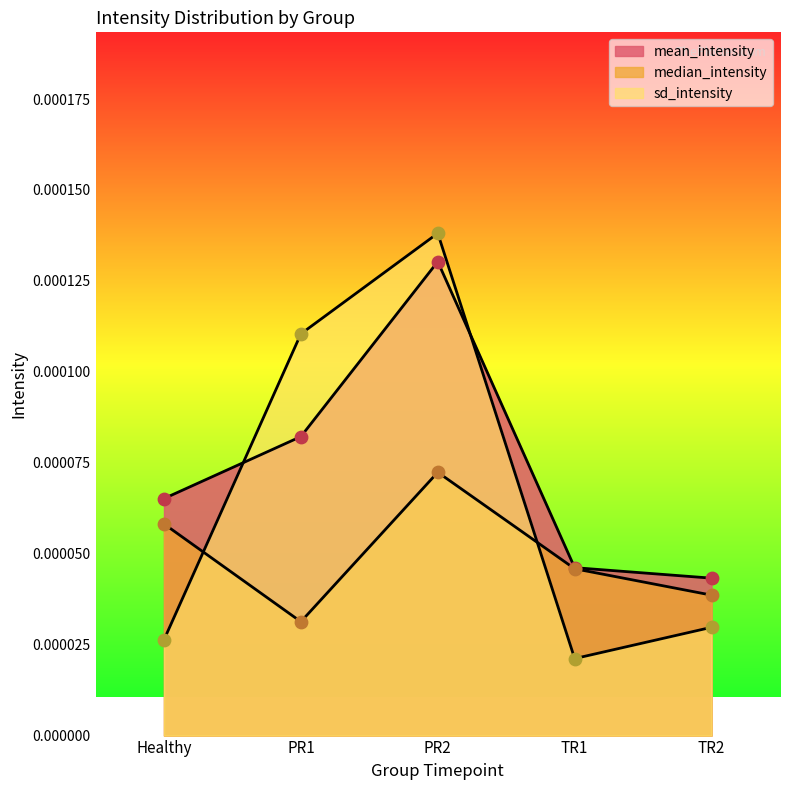

Which series has the largest Y range (max minus min)?

sd_intensity